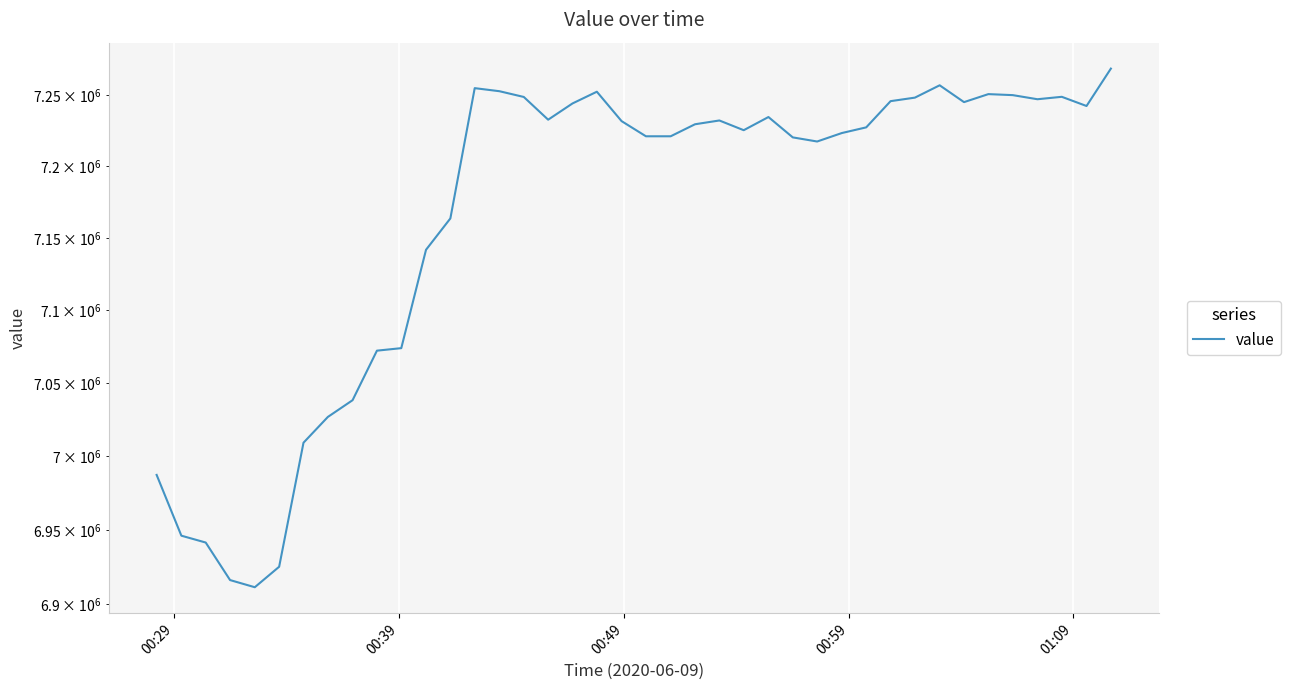

How many lines are shown in the chart?

1